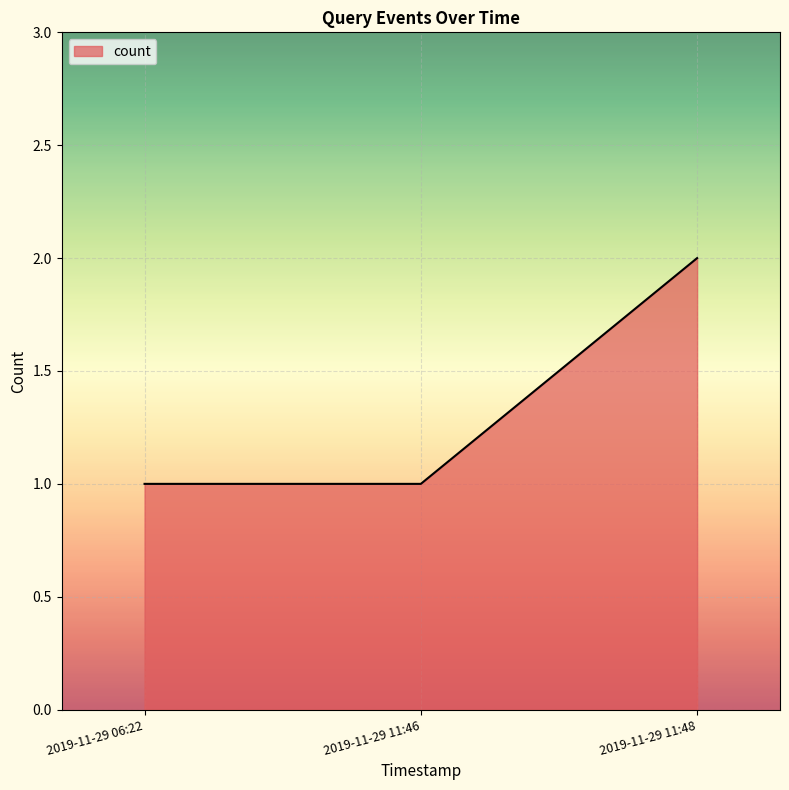

What is the difference between the maximum and minimum values?

1